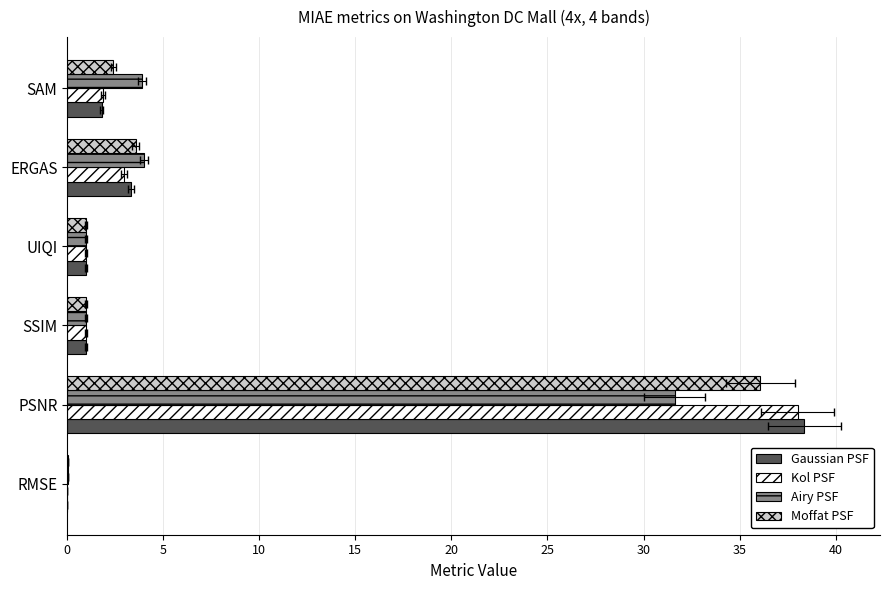

Rank the series by their average value, from lowest to highest.

Airy PSF, Moffat PSF, Kol PSF, Gaussian PSF